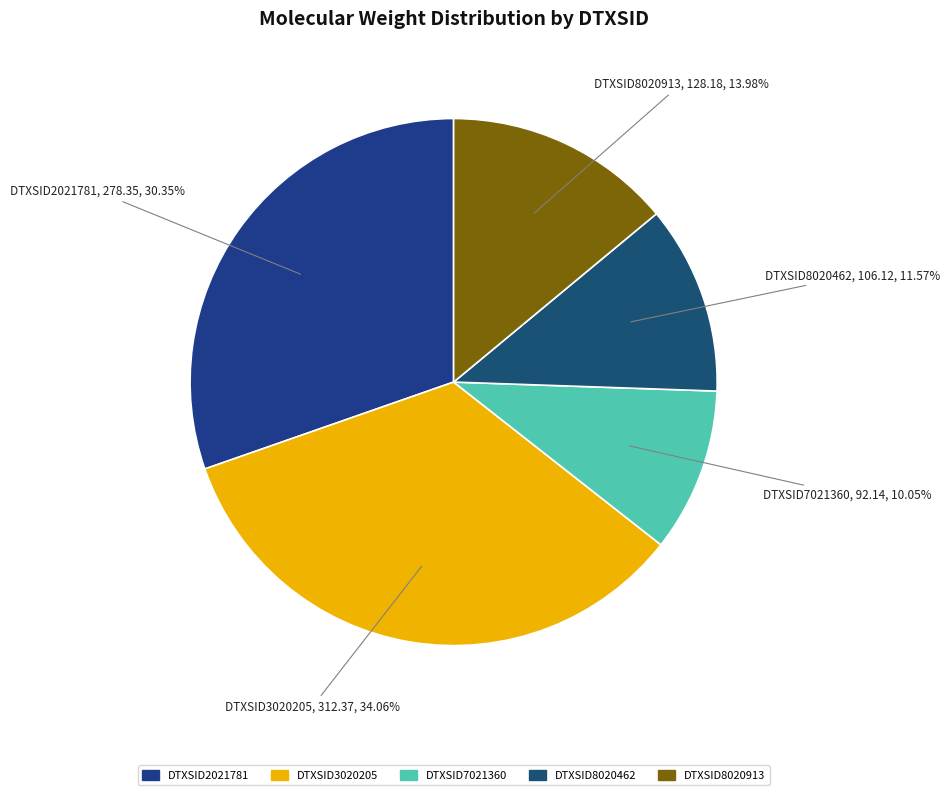

True or false: DTXSID8020462 accounts for 12% of the total.

True